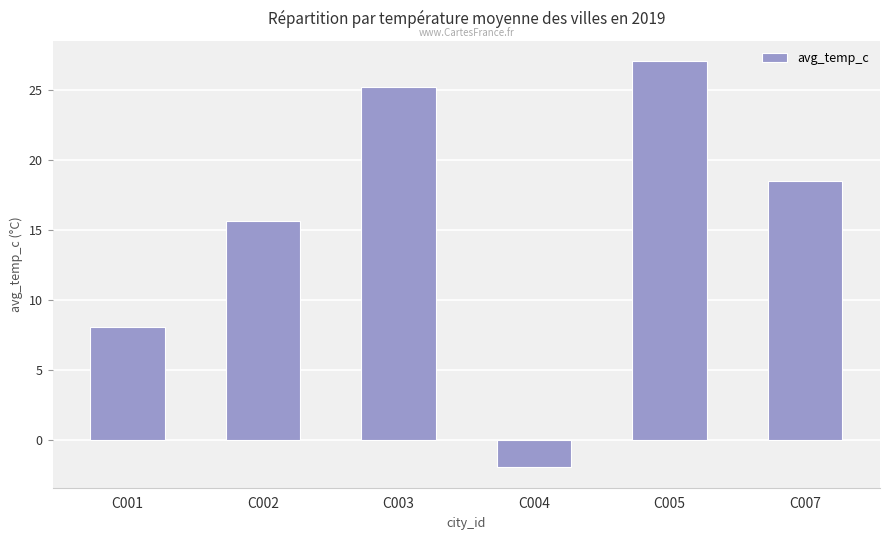

Which has a higher value, C003 or C002?

C003